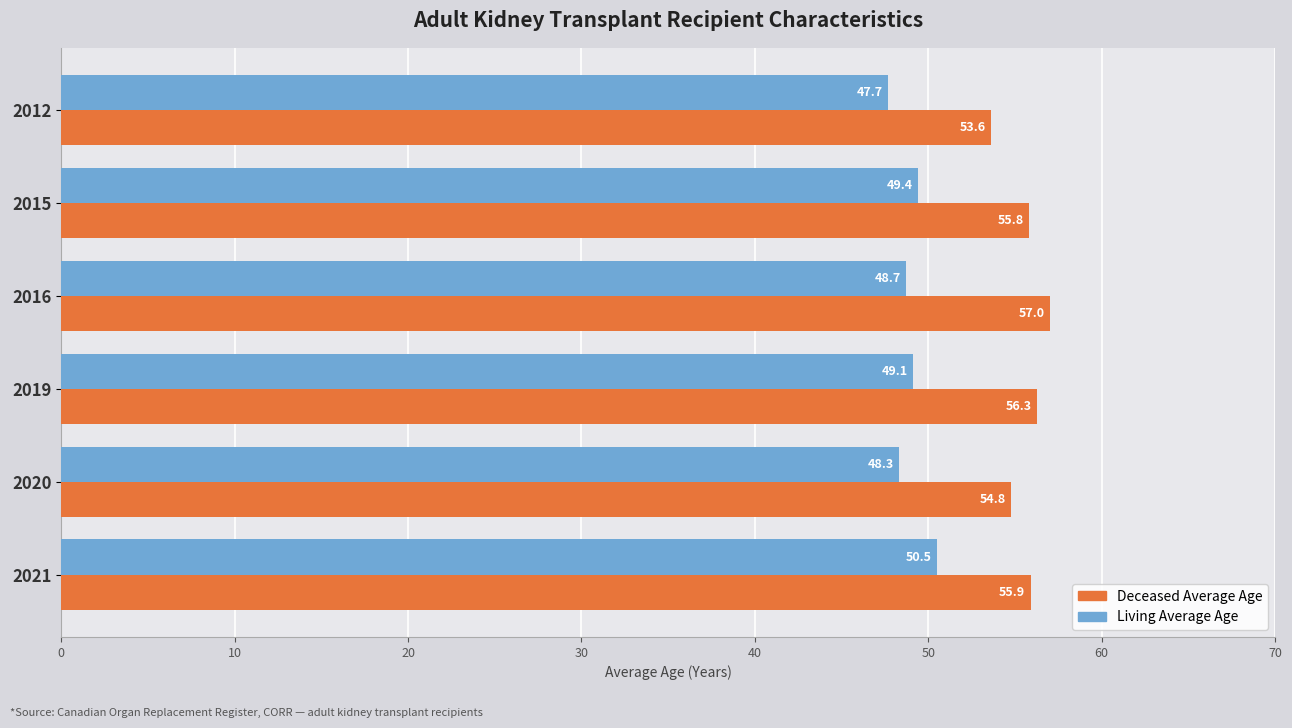

List the series in order of their overall mean, lowest first.

Living Average Age, Deceased Average Age